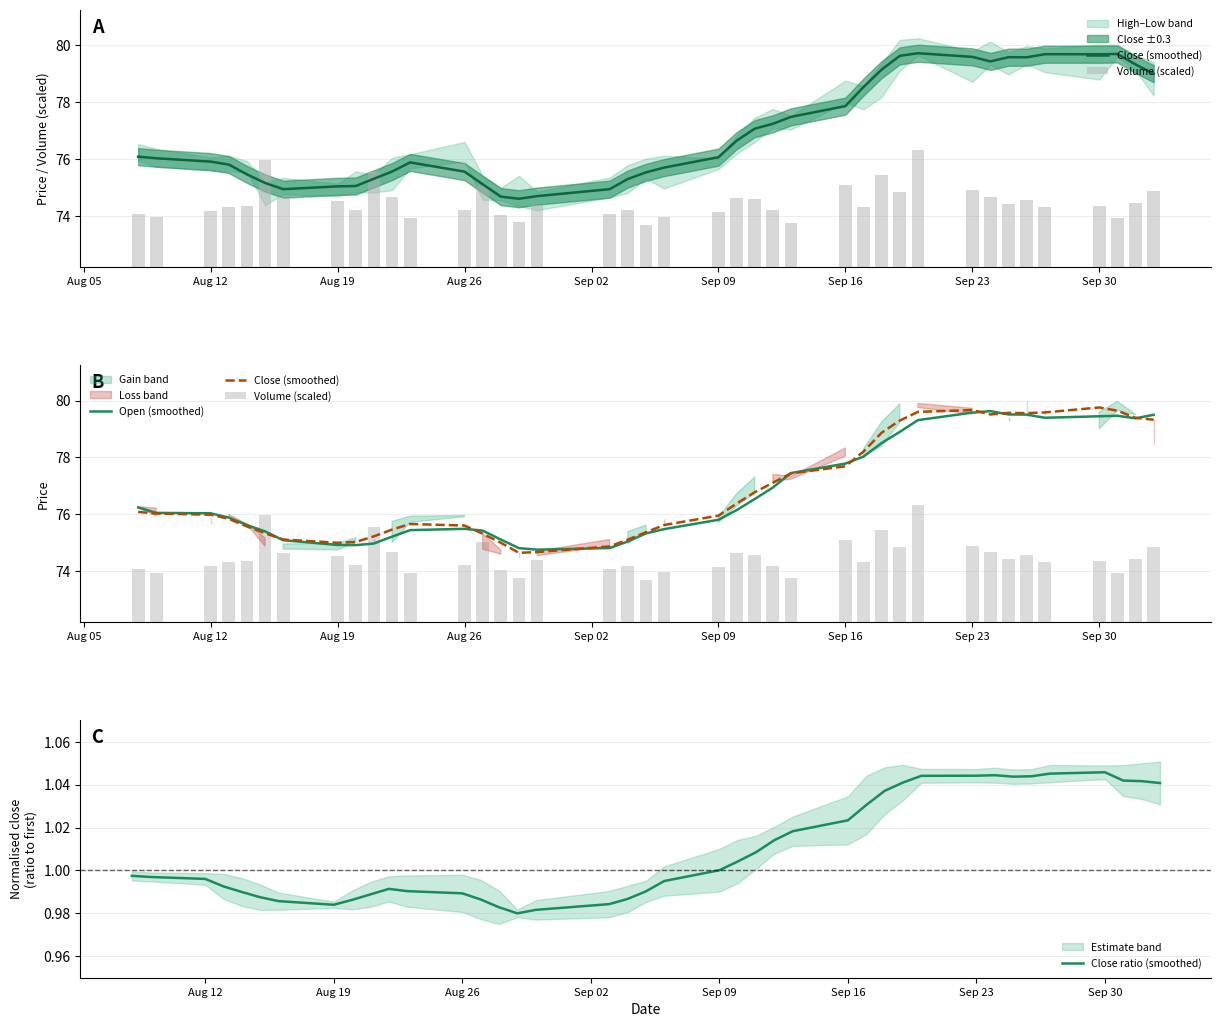

Is the value of Close (smoothed) at Sep 02 greater than the value of Volume (scaled) at 26?

Yes